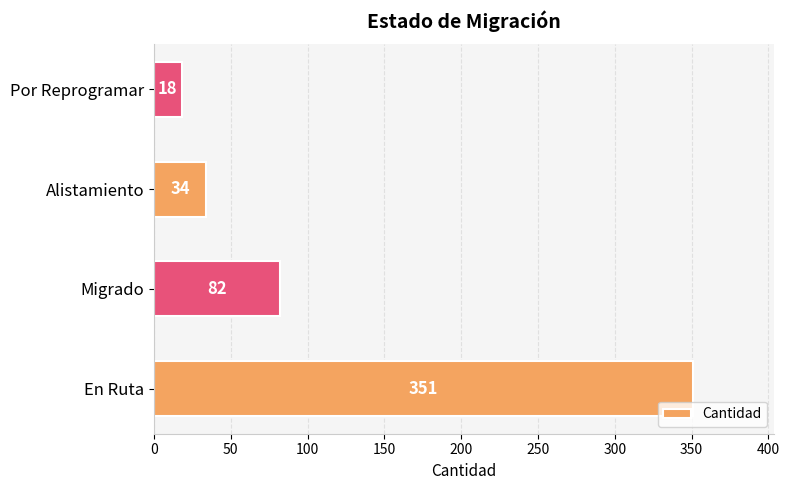

How many categories are shown in the chart?

4